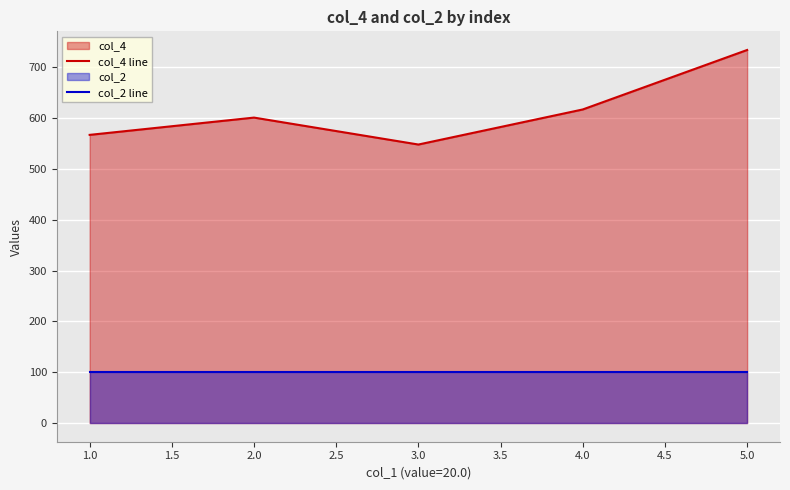

Is the value of col_4 line at 2.0 greater than the value of col_2 line at 2.0?

Yes